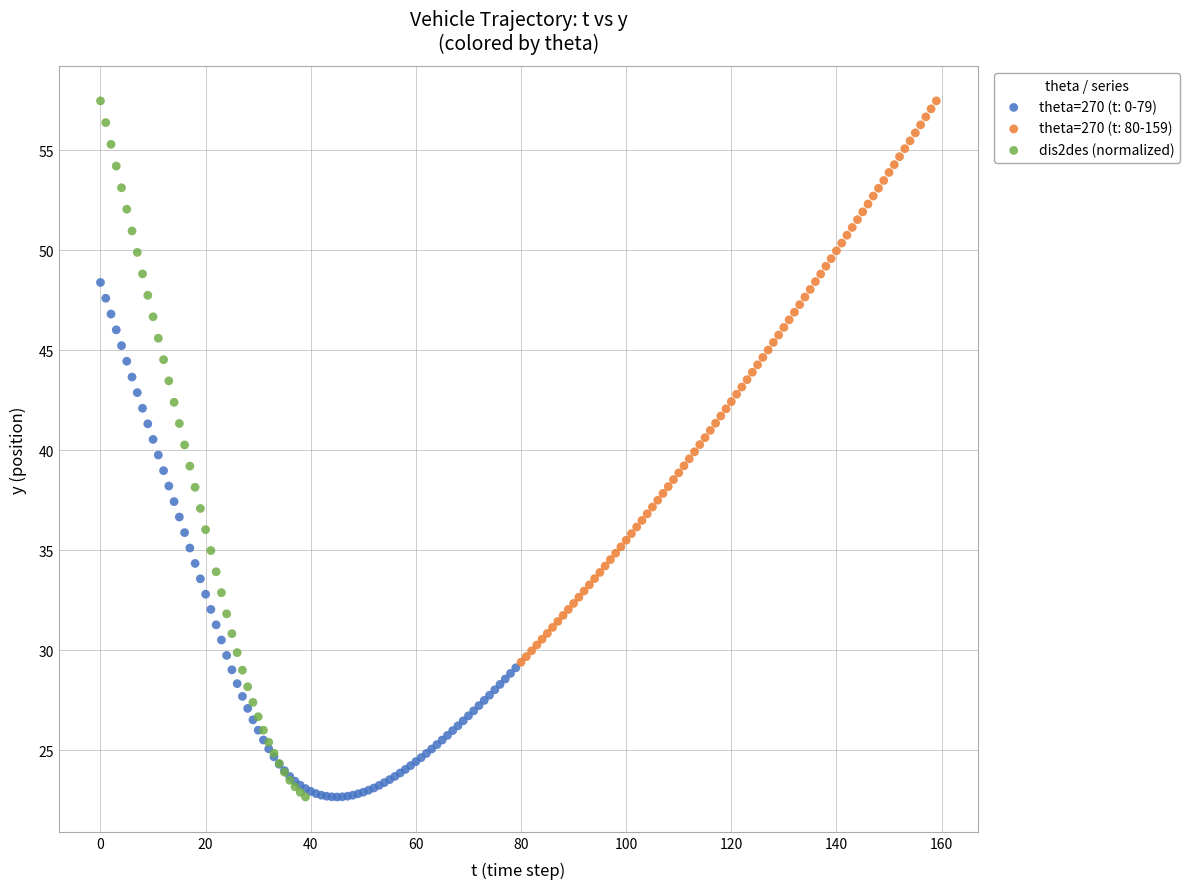

Which series has the widest spread of Y values?

dis2des (normalized)